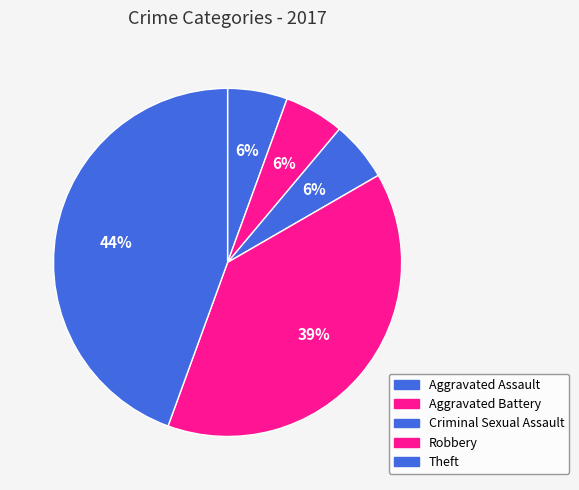

To the nearest percent, what percentage of the pie is Aggravated Battery?

6%